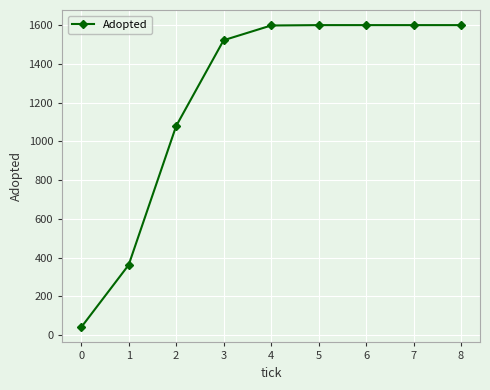

What is the ratio of the value at 6 to the value at 8?

1.0